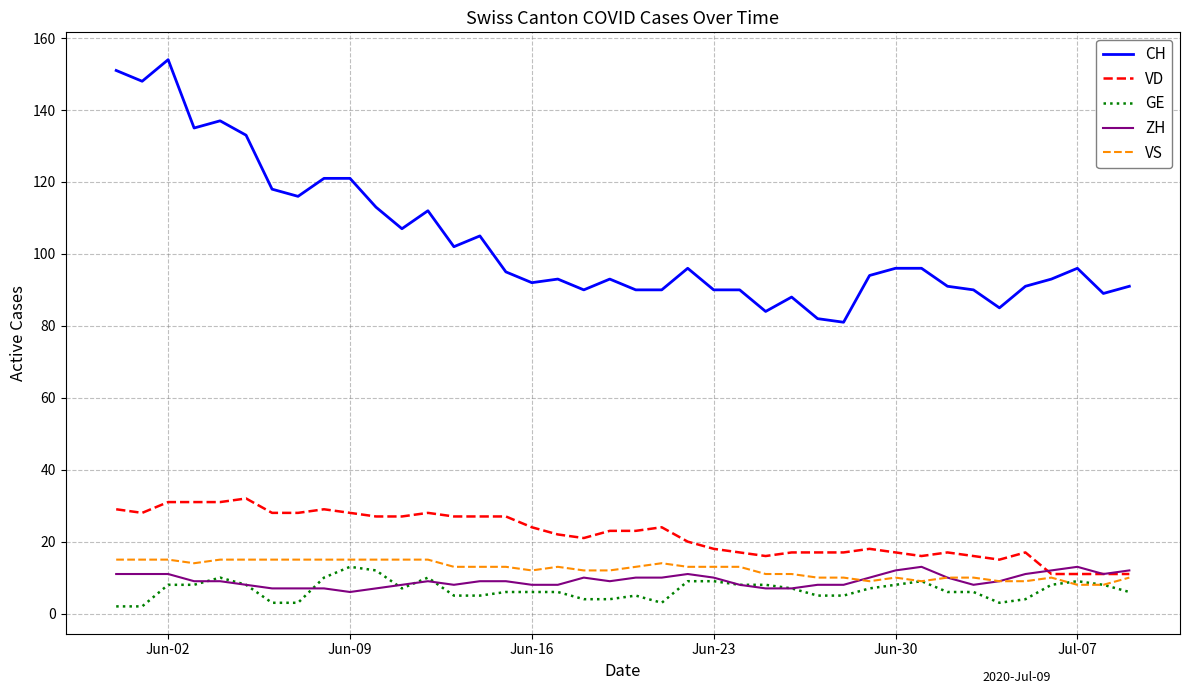

Which series has the largest total across all categories?

CH